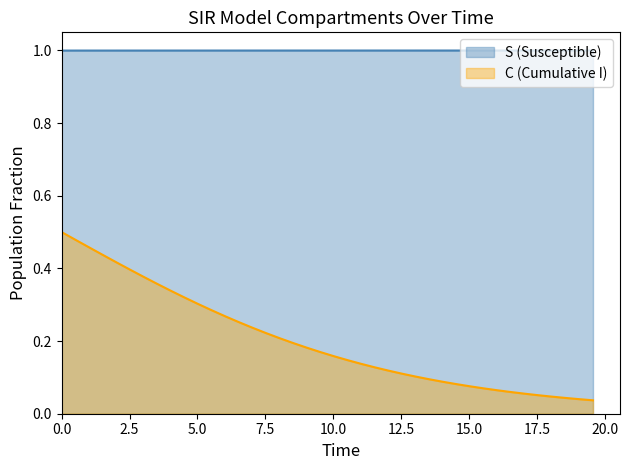

Which series has the largest range (max minus min)?

C (Cumulative I)